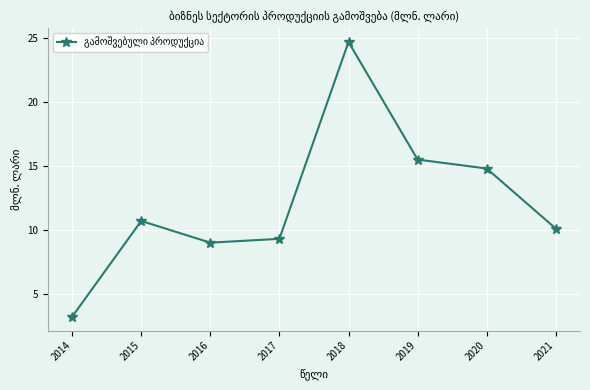

The chart shows a value of 9.3 at 2017. True or false?

True